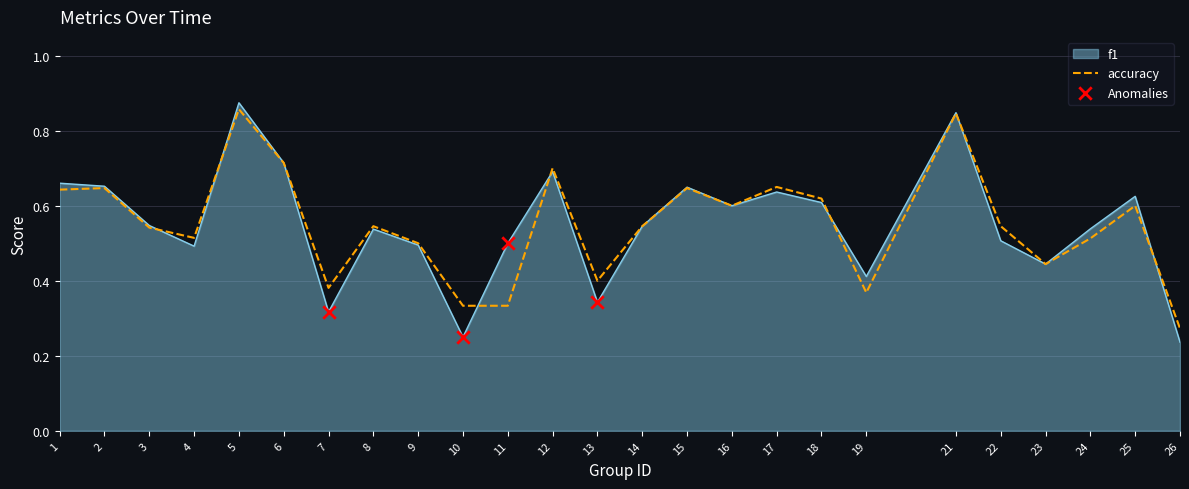

What is the total value across all series at 1?

1.3